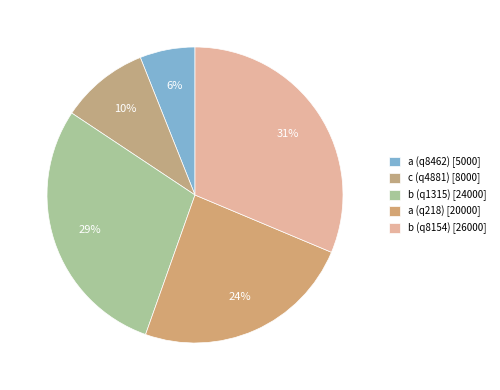

To the nearest percent, what portion does b (q1315) represent?

29%